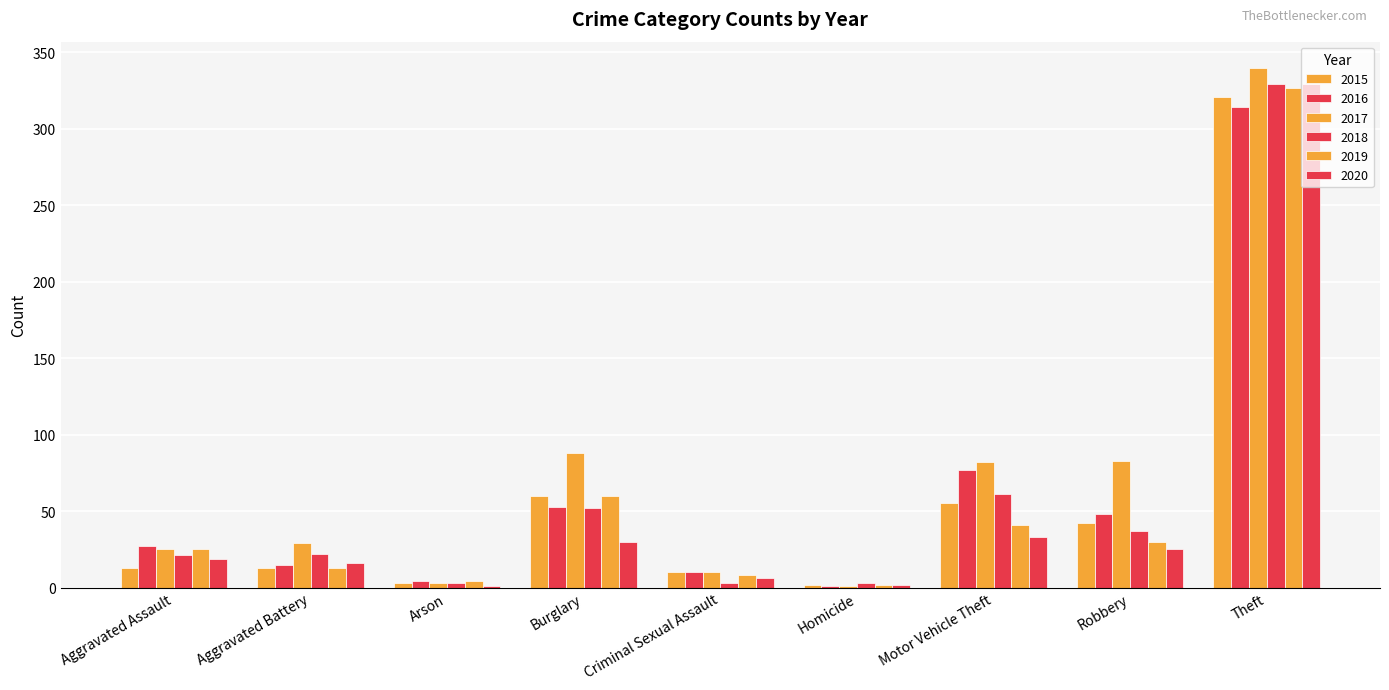

Reading right to left, list all the values displayed in this chart.

2015: 321	42	55	2	10	60	3	13	13
2016: 314	48	77	1	10	53	4	15	27
2017: 340	83	82	1	10	88	3	29	25
2018: 329	37	61	3	3	52	3	22	21
2019: 327	30	41	2	8	60	4	13	25
2020: 329	25	33	2	6	30	1	16	19